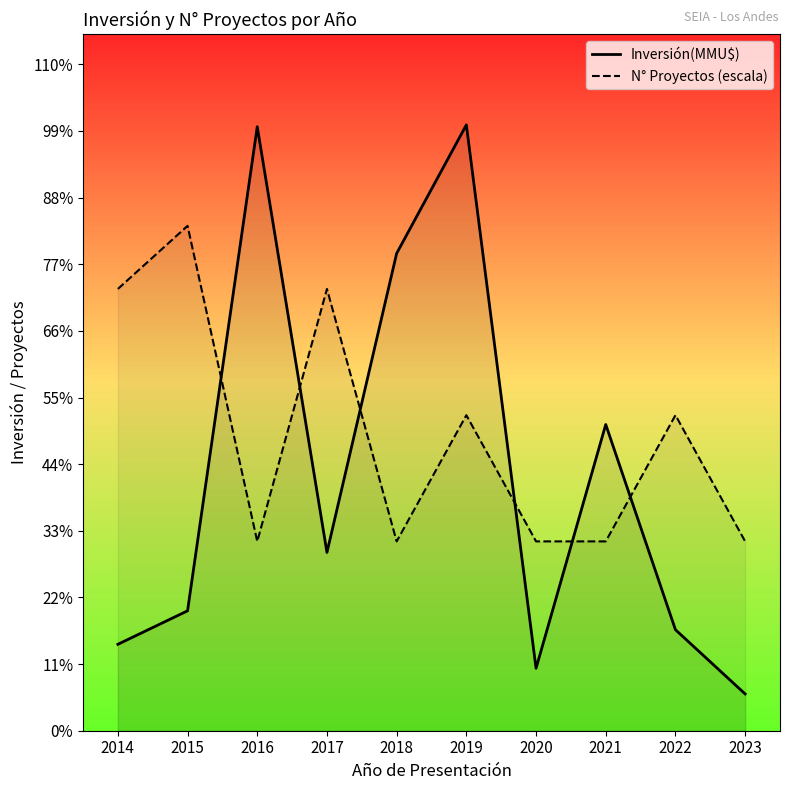

Rank the series at 2014 from lowest to highest value.

Inversión(MMU$), N° Proyectos (escala)